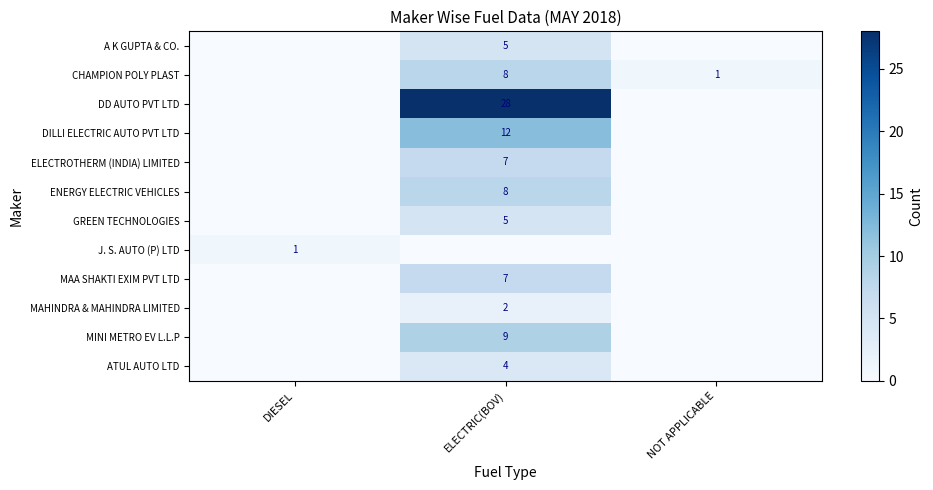

Is it true that A K GUPTA & CO. equals 7 at ELECTRIC(BOV)?

False